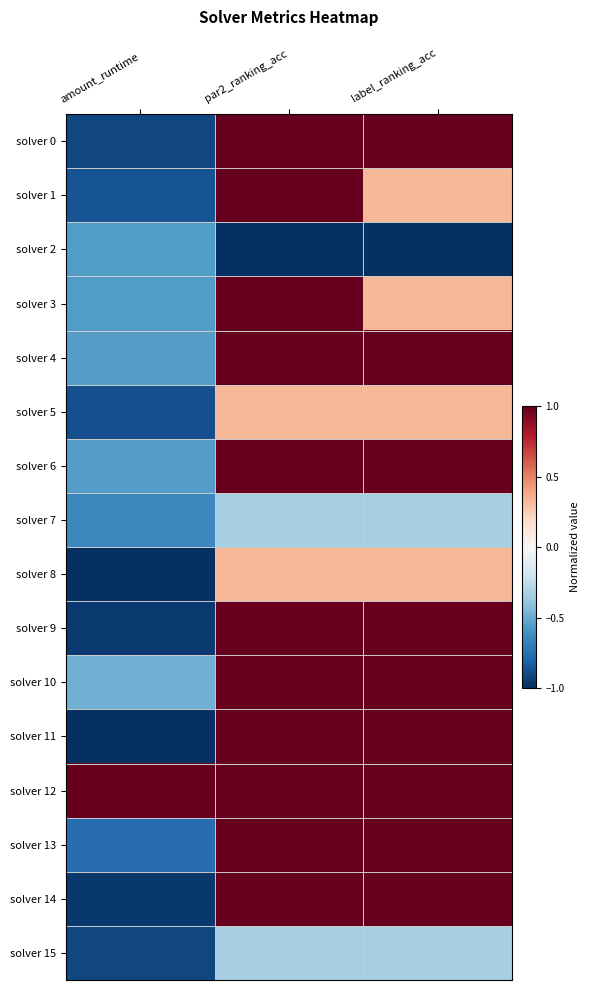

Which series has the widest spread of values?

solver 11